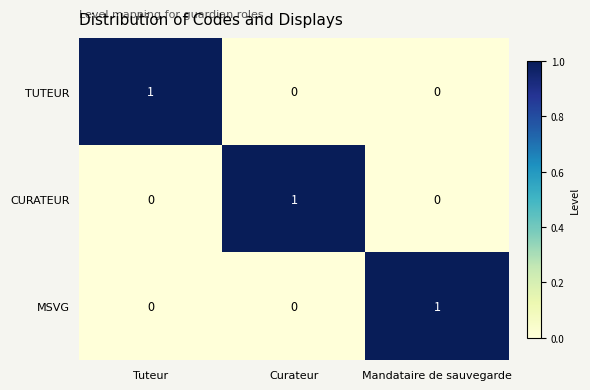

Which category has the highest value in the CURATEUR series?

Curateur